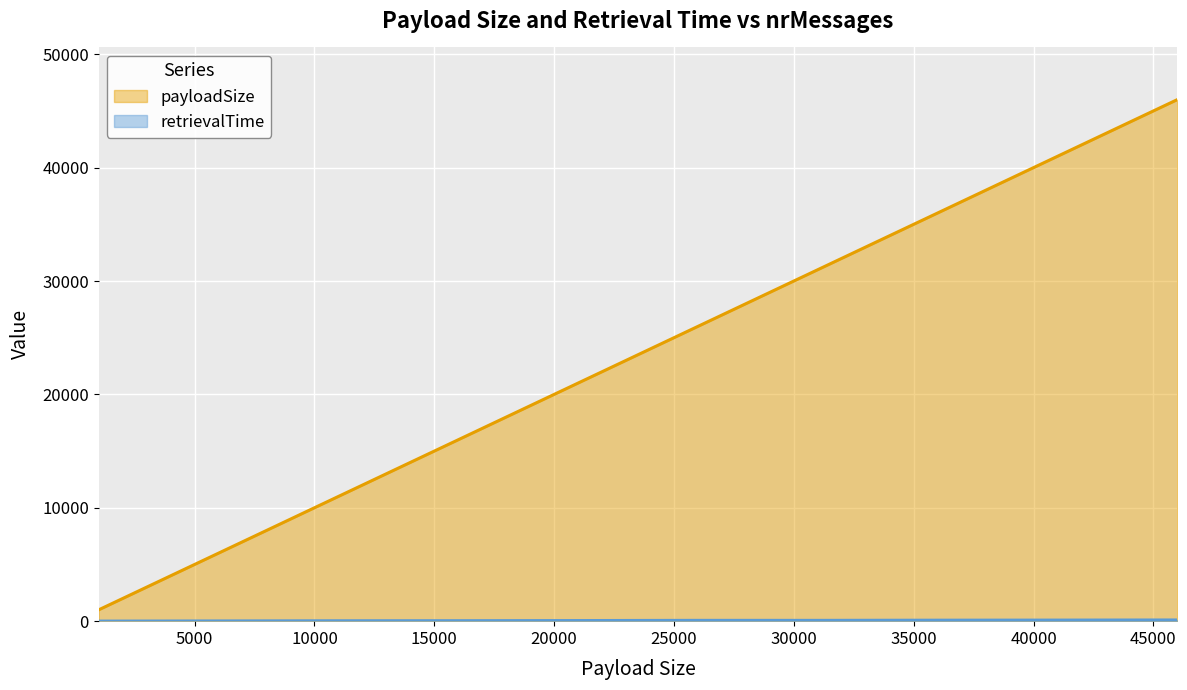

What is the minimum value for payloadSize?

1000